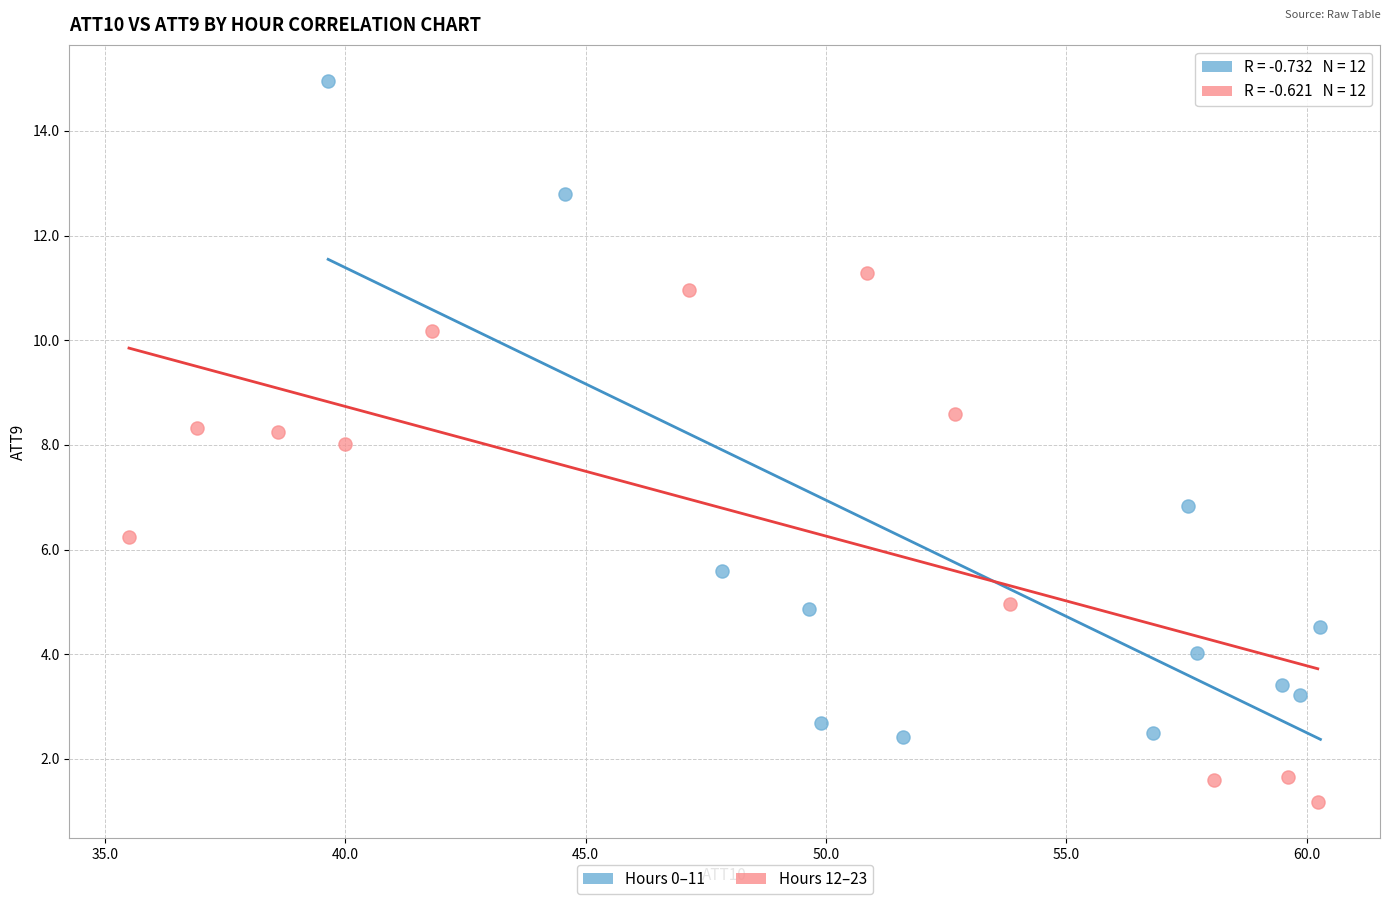

Which series has the largest Y range (max minus min)?

Hours 0–11